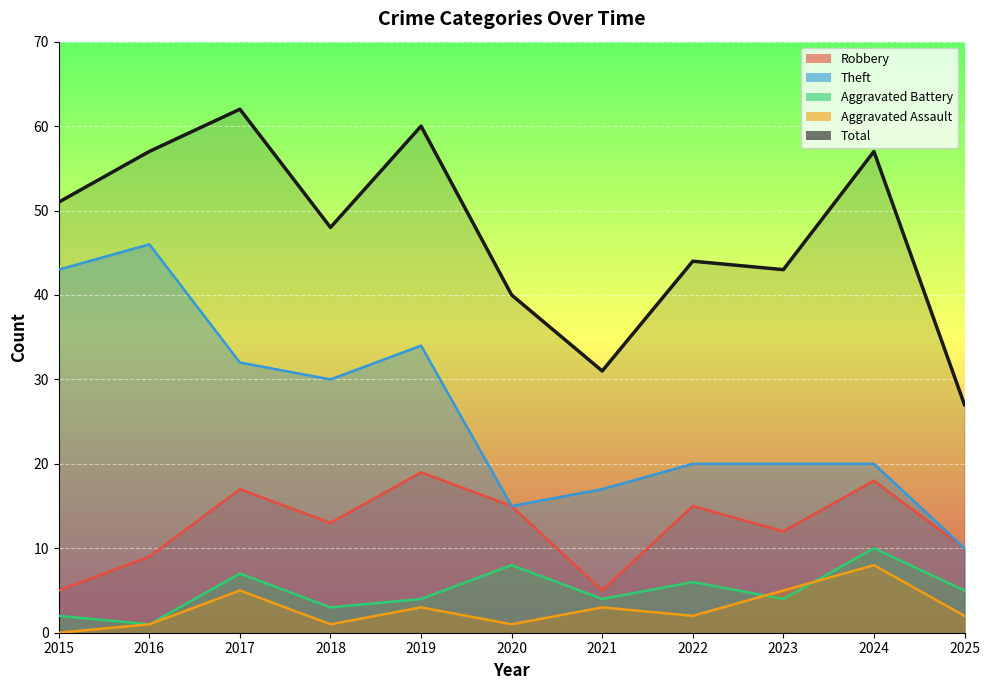

Is it true that Aggravated Assault equals 1 at 2025?

False